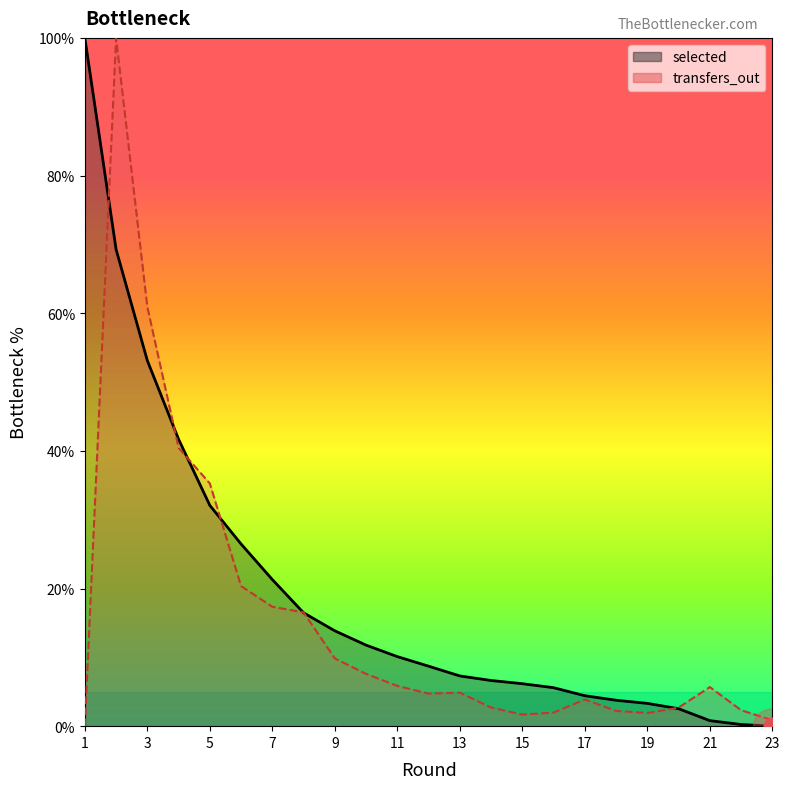

What is the sum of all transfers_out values?

349.7